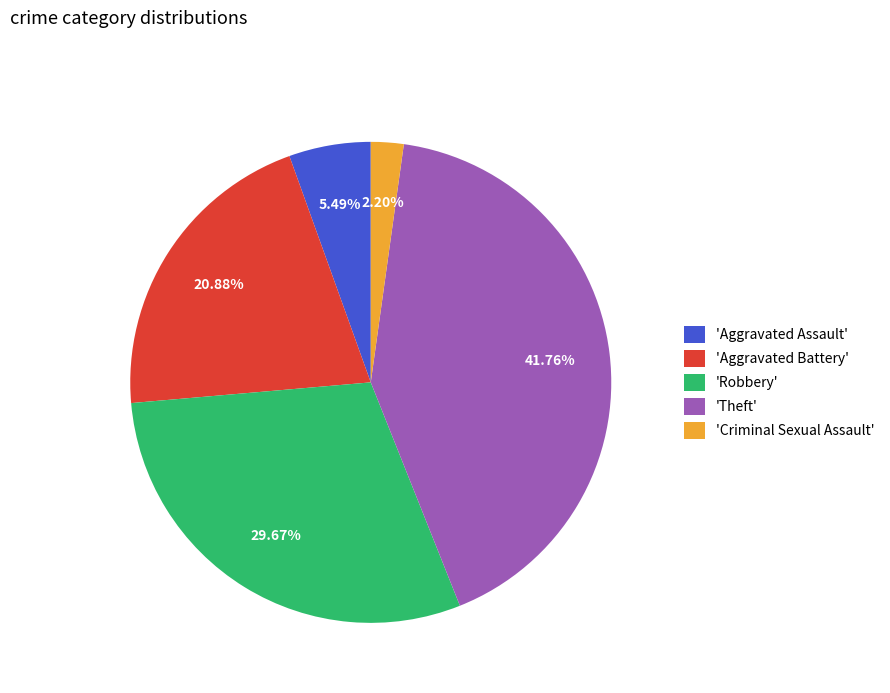

Is there a majority slice in this chart?

No